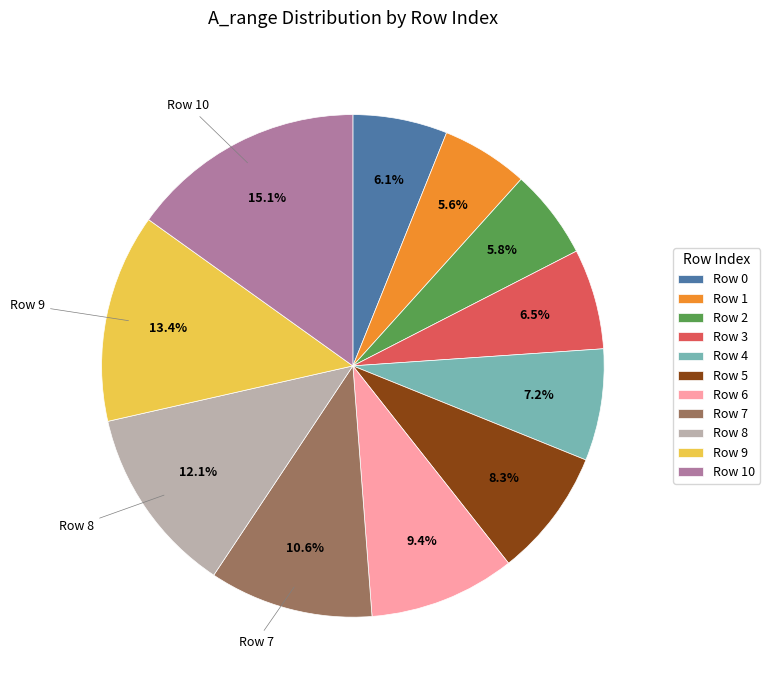

Is Row 9 the majority of the pie?

No